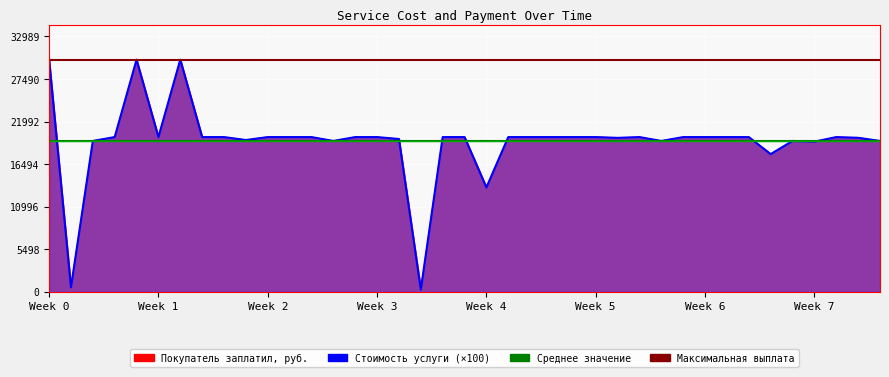

Where is the first local minimum for Покупатель заплатил, руб.?

02